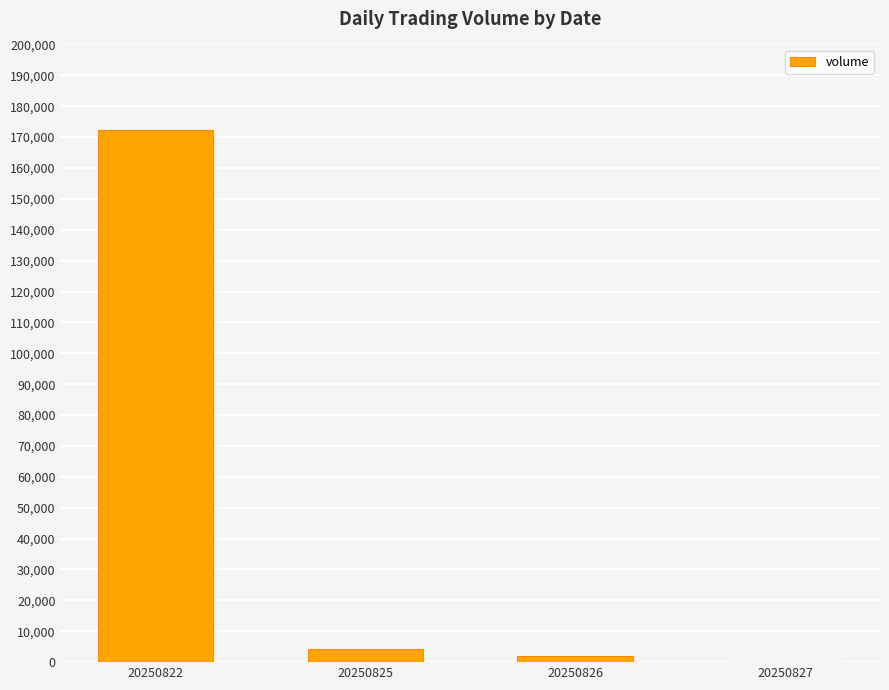

The value at 20250822 is 56502. True or false?

False